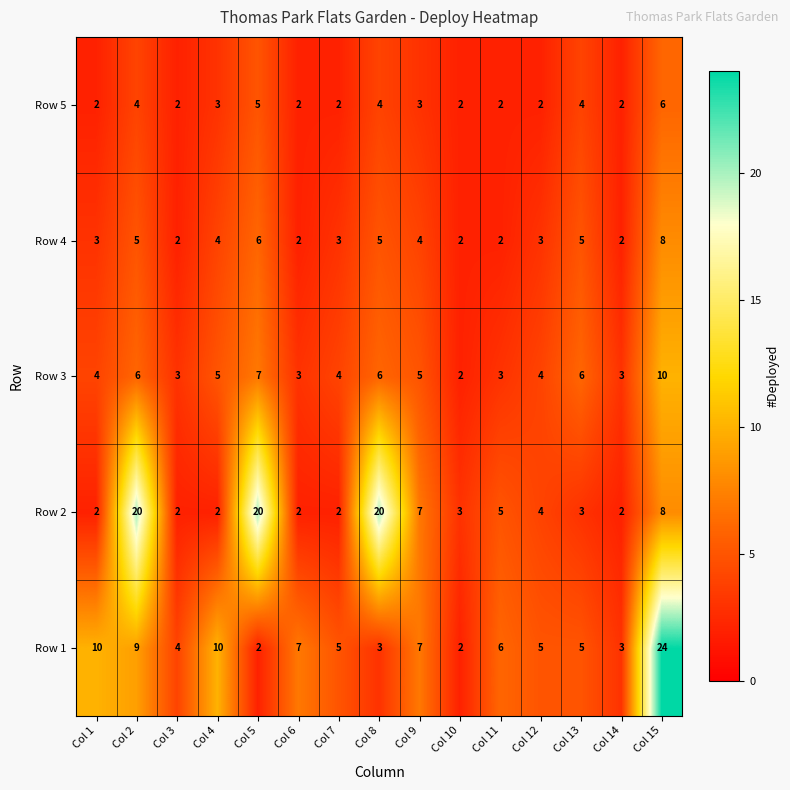

Rank the series by their maximum value, from highest to lowest.

Row 1, Row 2, Row 3, Row 4, Row 5